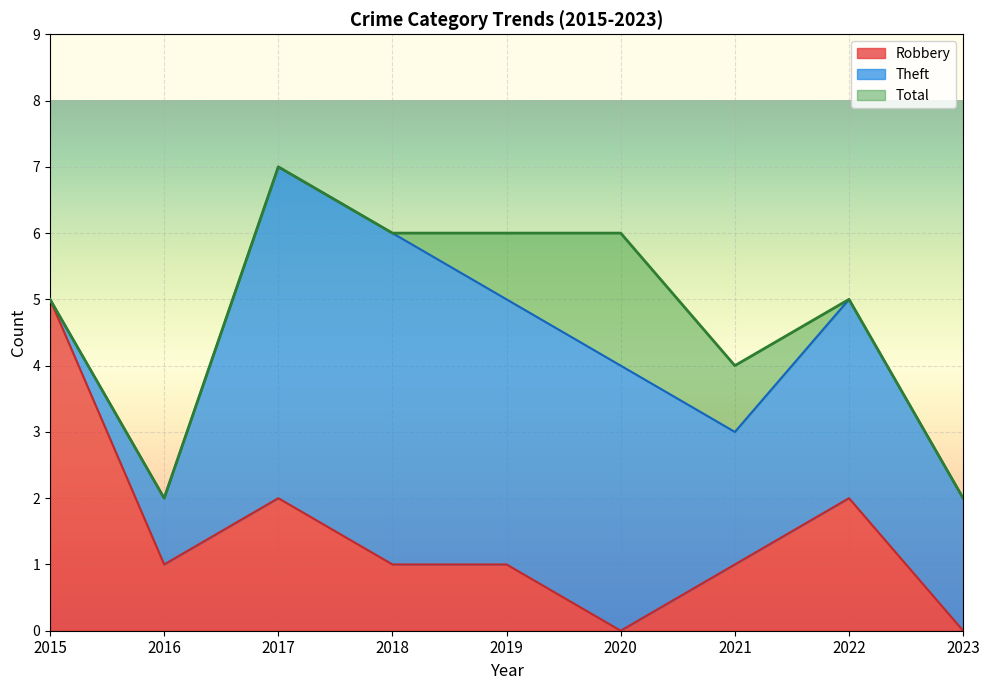

How many lines are shown in the chart?

3